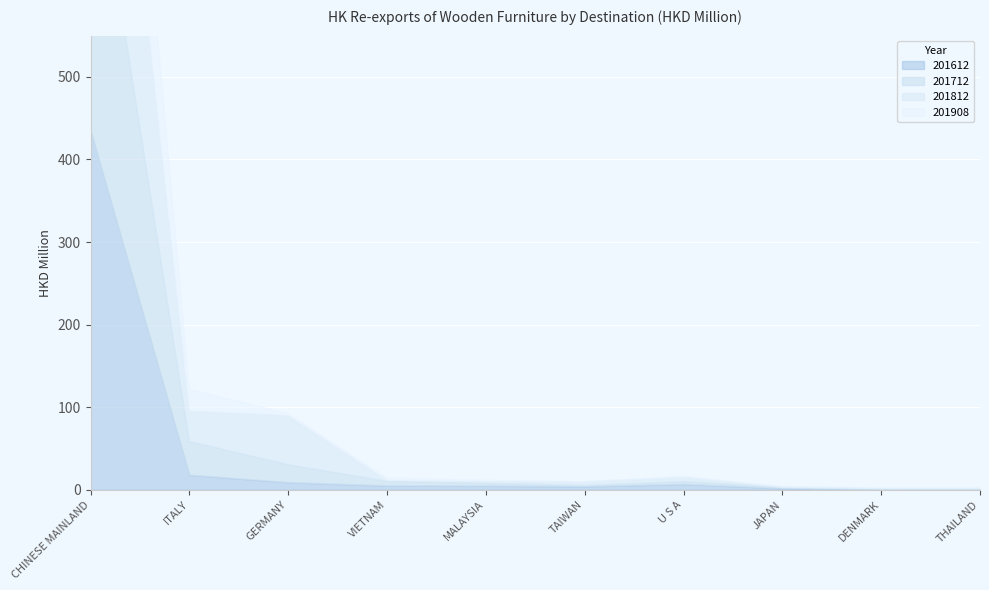

How many times do 201812 and 201612 cross each other?

5